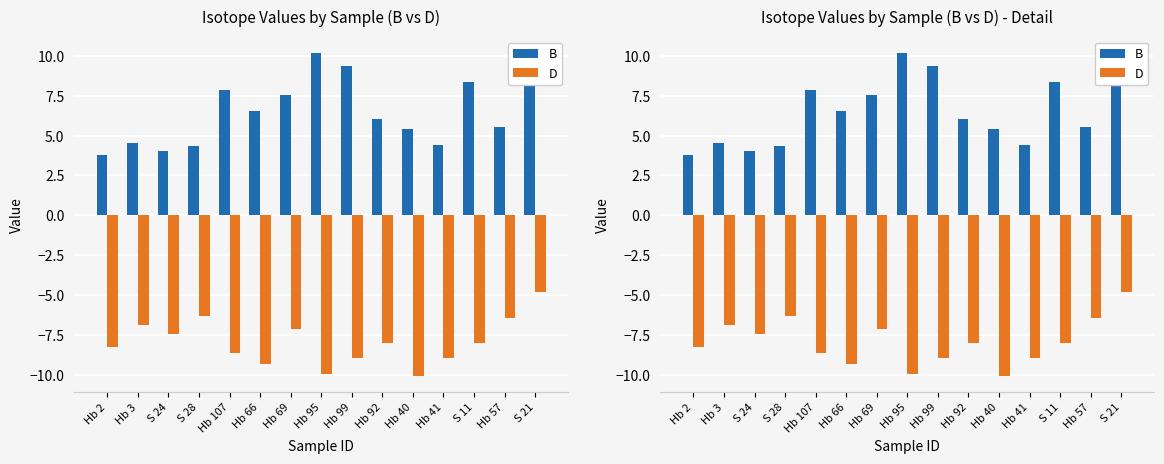

Which series changed the most between Hb 107 and Hb 95?

B